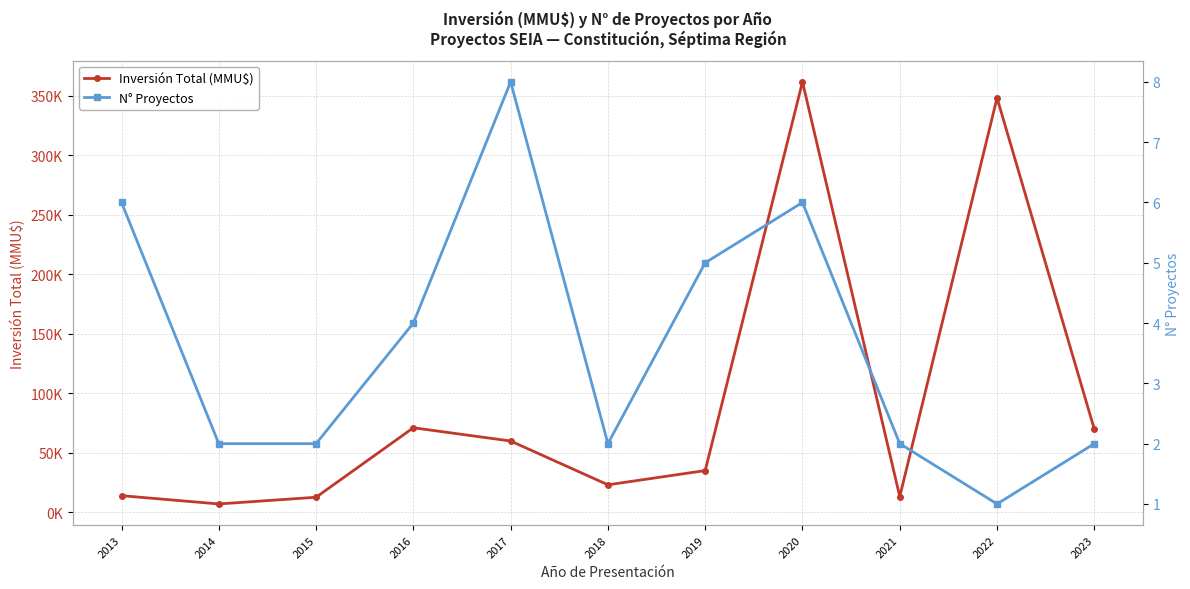

Read the N° Proyectos value at 2017.

8